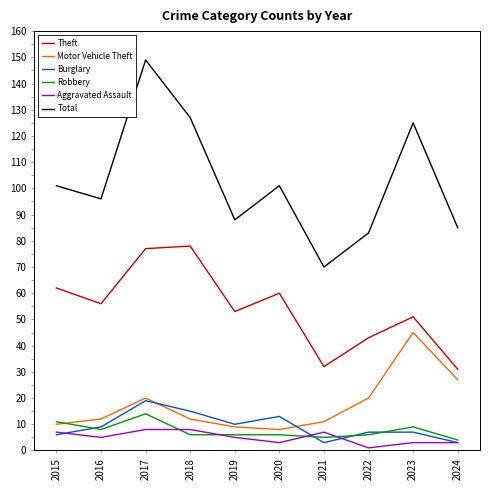

True or false: Robbery and Total intersect in this chart.

False